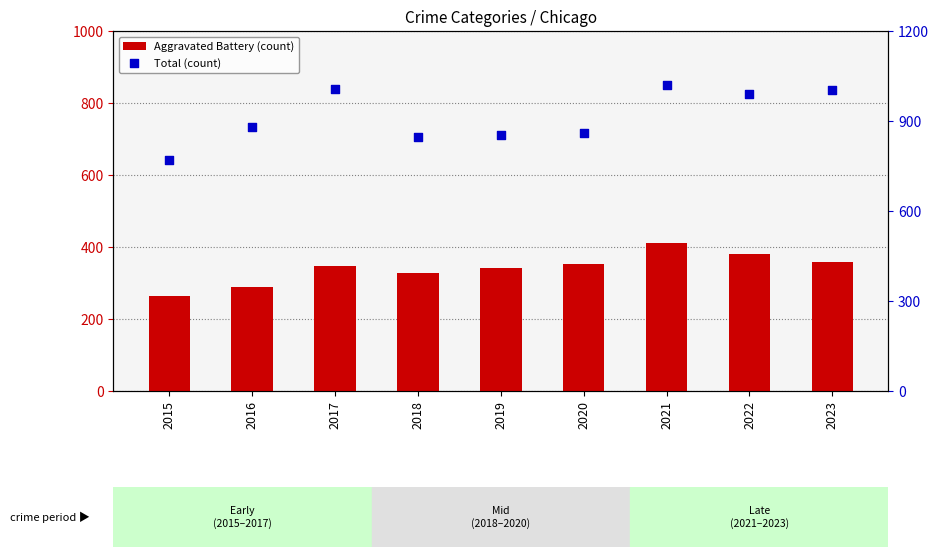

At which category is the sum across all series the highest?

2021